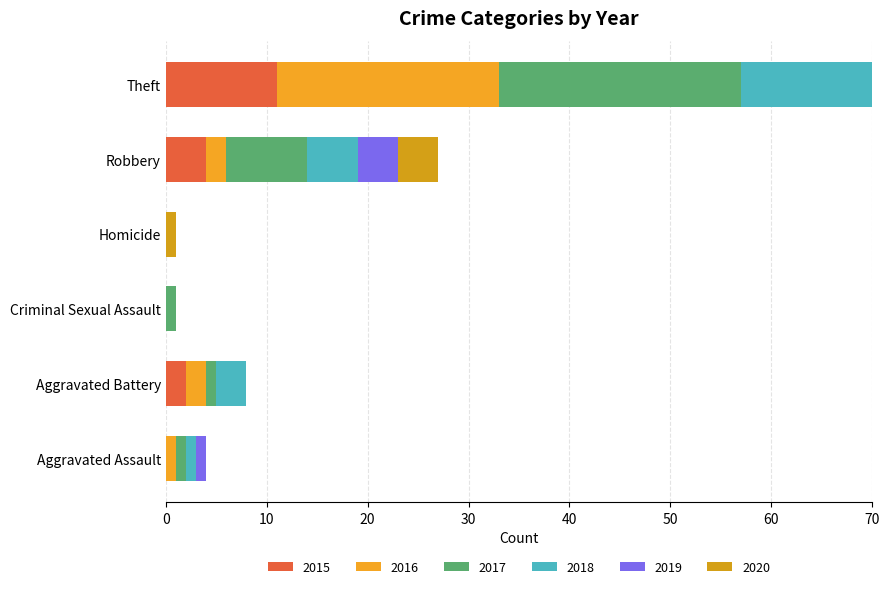

How many data points in 2019 are above 1?

2